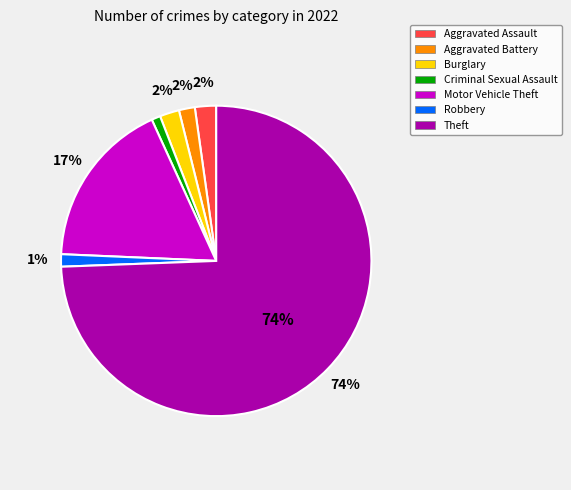

Count the number of slices in the pie.

7